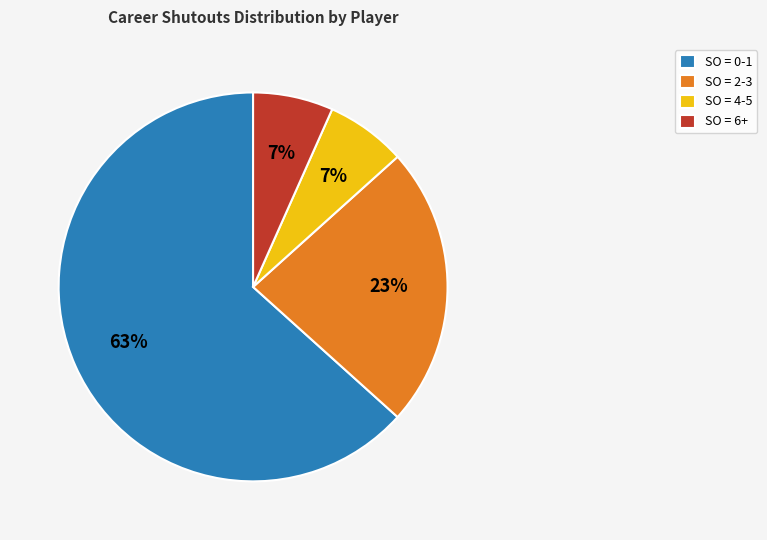

To the nearest percent, what percentage of the pie is SO = 6+?

7%